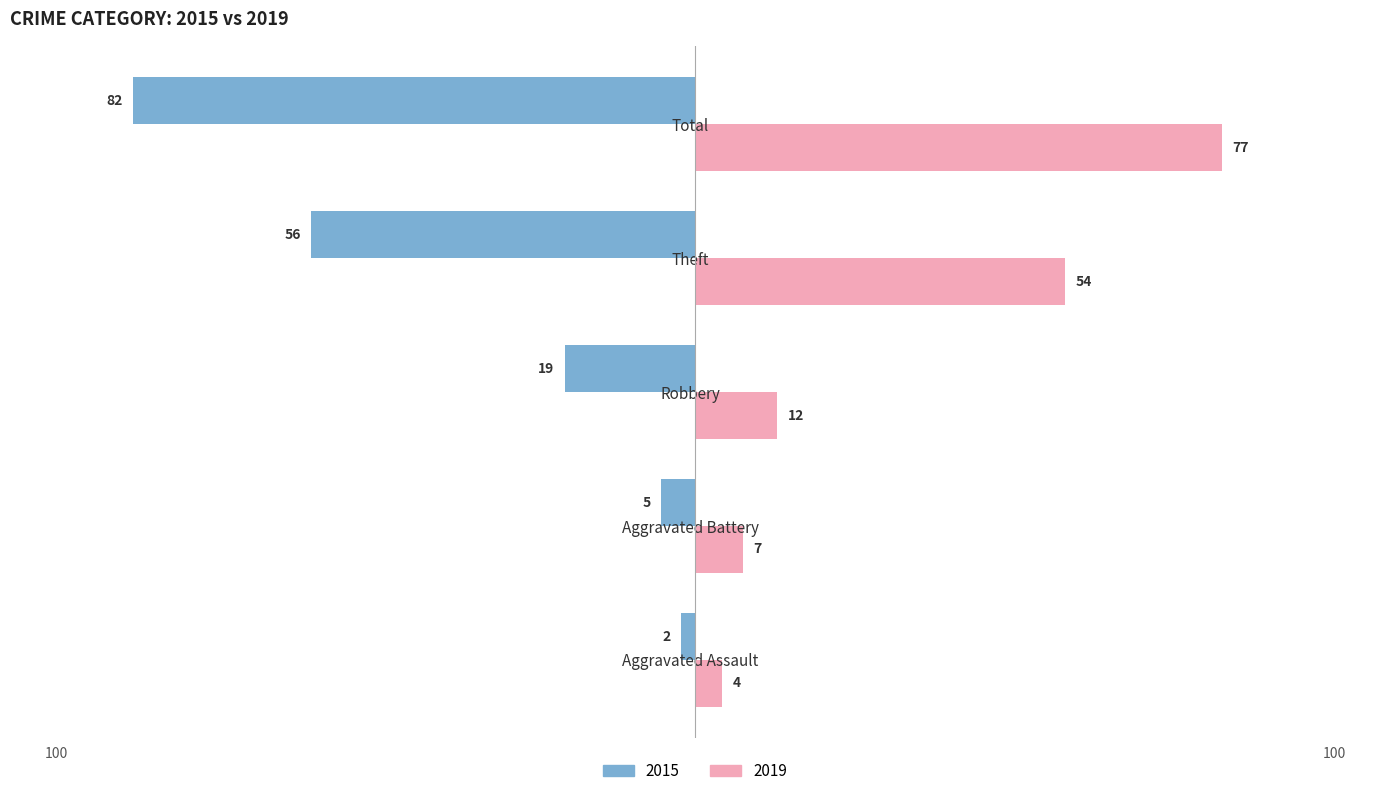

What is the sum of the 2019 values at Robbery and Aggravated Battery?

19